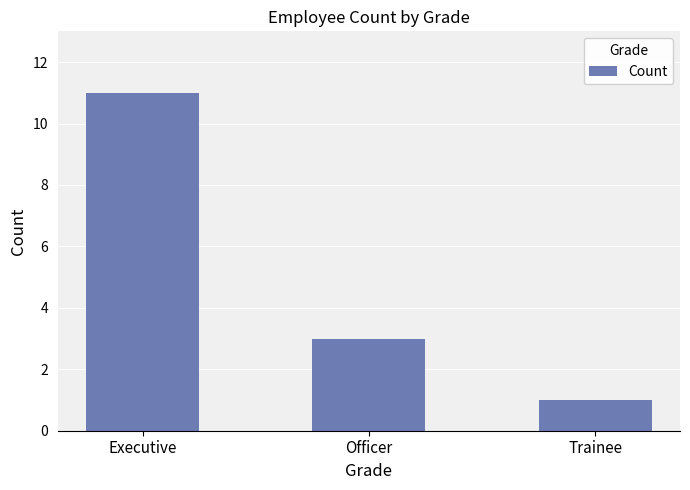

The value at Officer is 3. True or false?

True